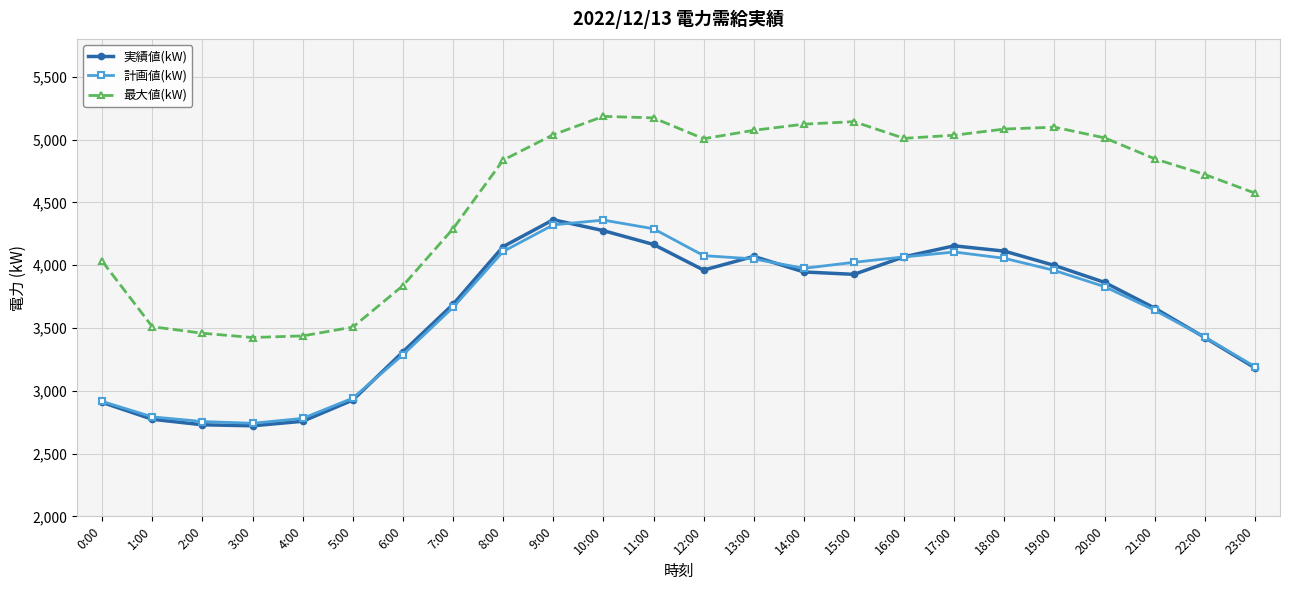

True or false: 計画値(kW) and 最大値(kW) cross at least once.

False